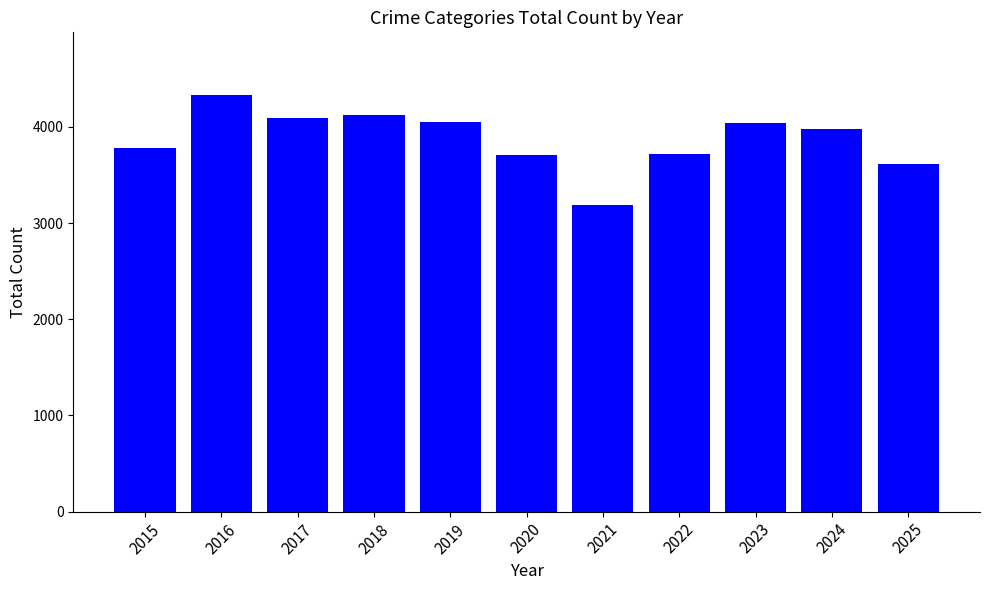

What is the difference between the maximum and minimum values?

1142